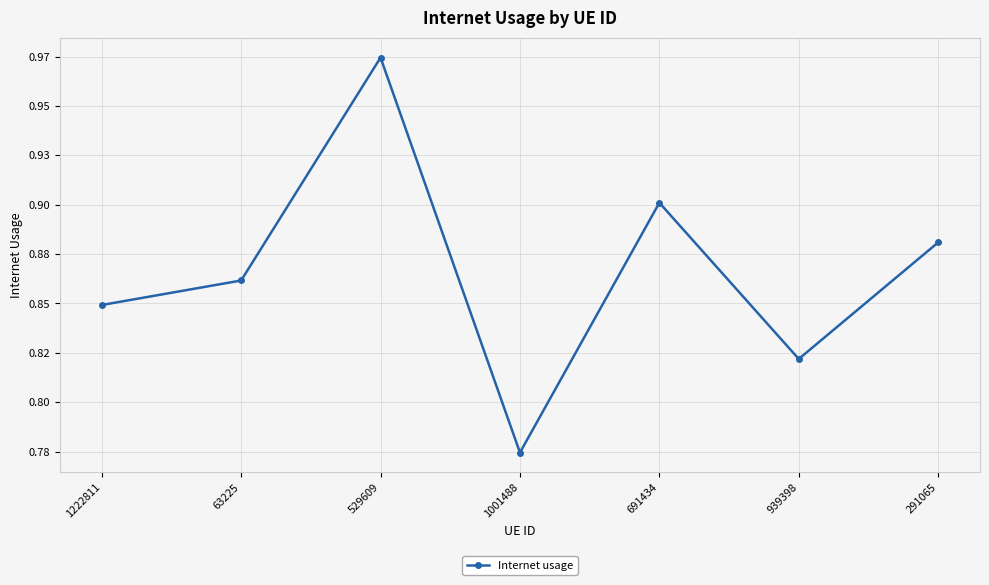

Does the chart have visible grid lines?

Yes